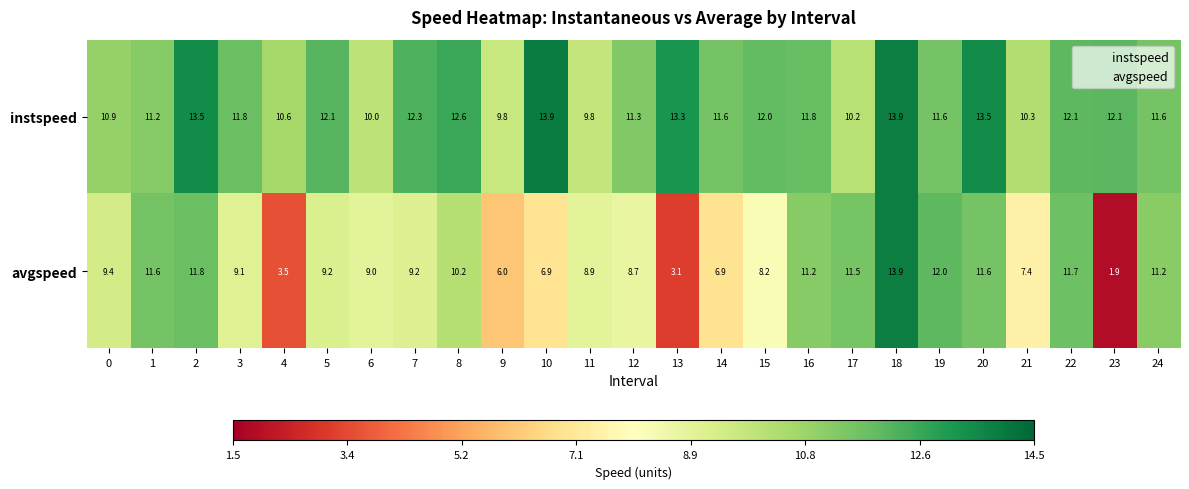

List the series in order of their overall mean, highest first.

instspeed, avgspeed